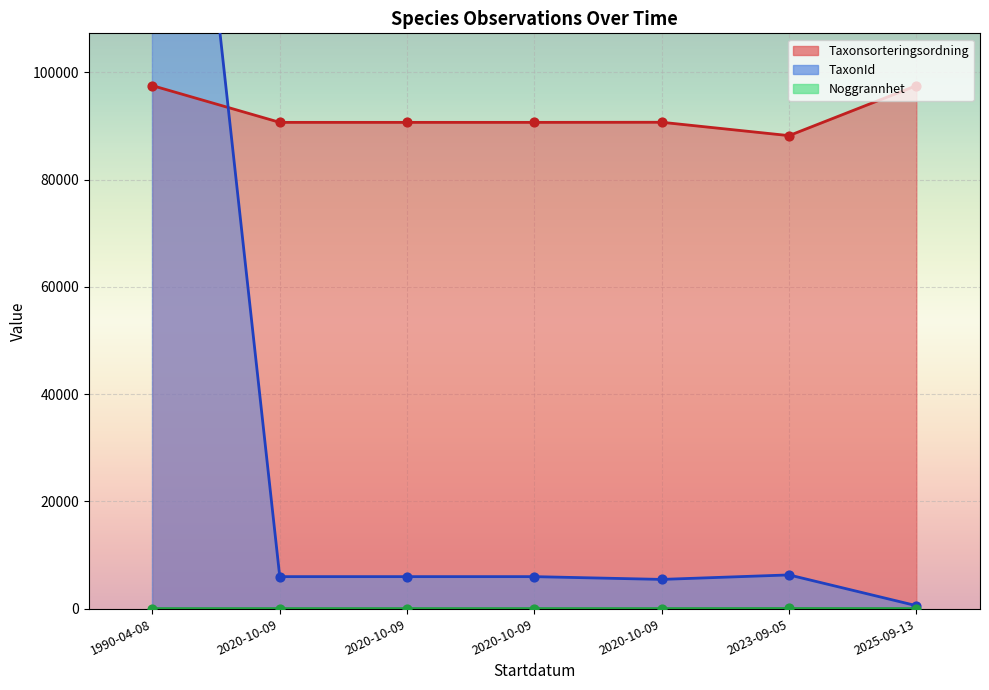

What is the total value across all series at 2020-10-09?

96652